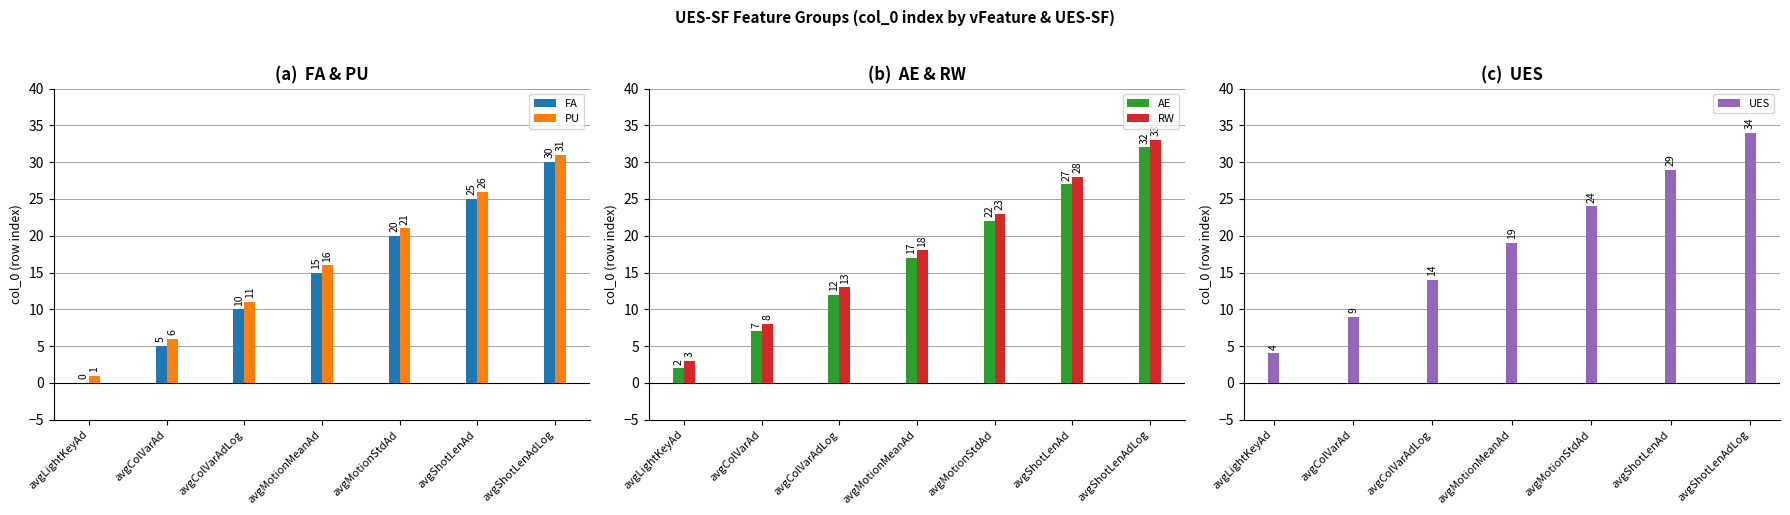

Between avgMotionMeanAd and avgShotLenAd, which is larger?

avgShotLenAd